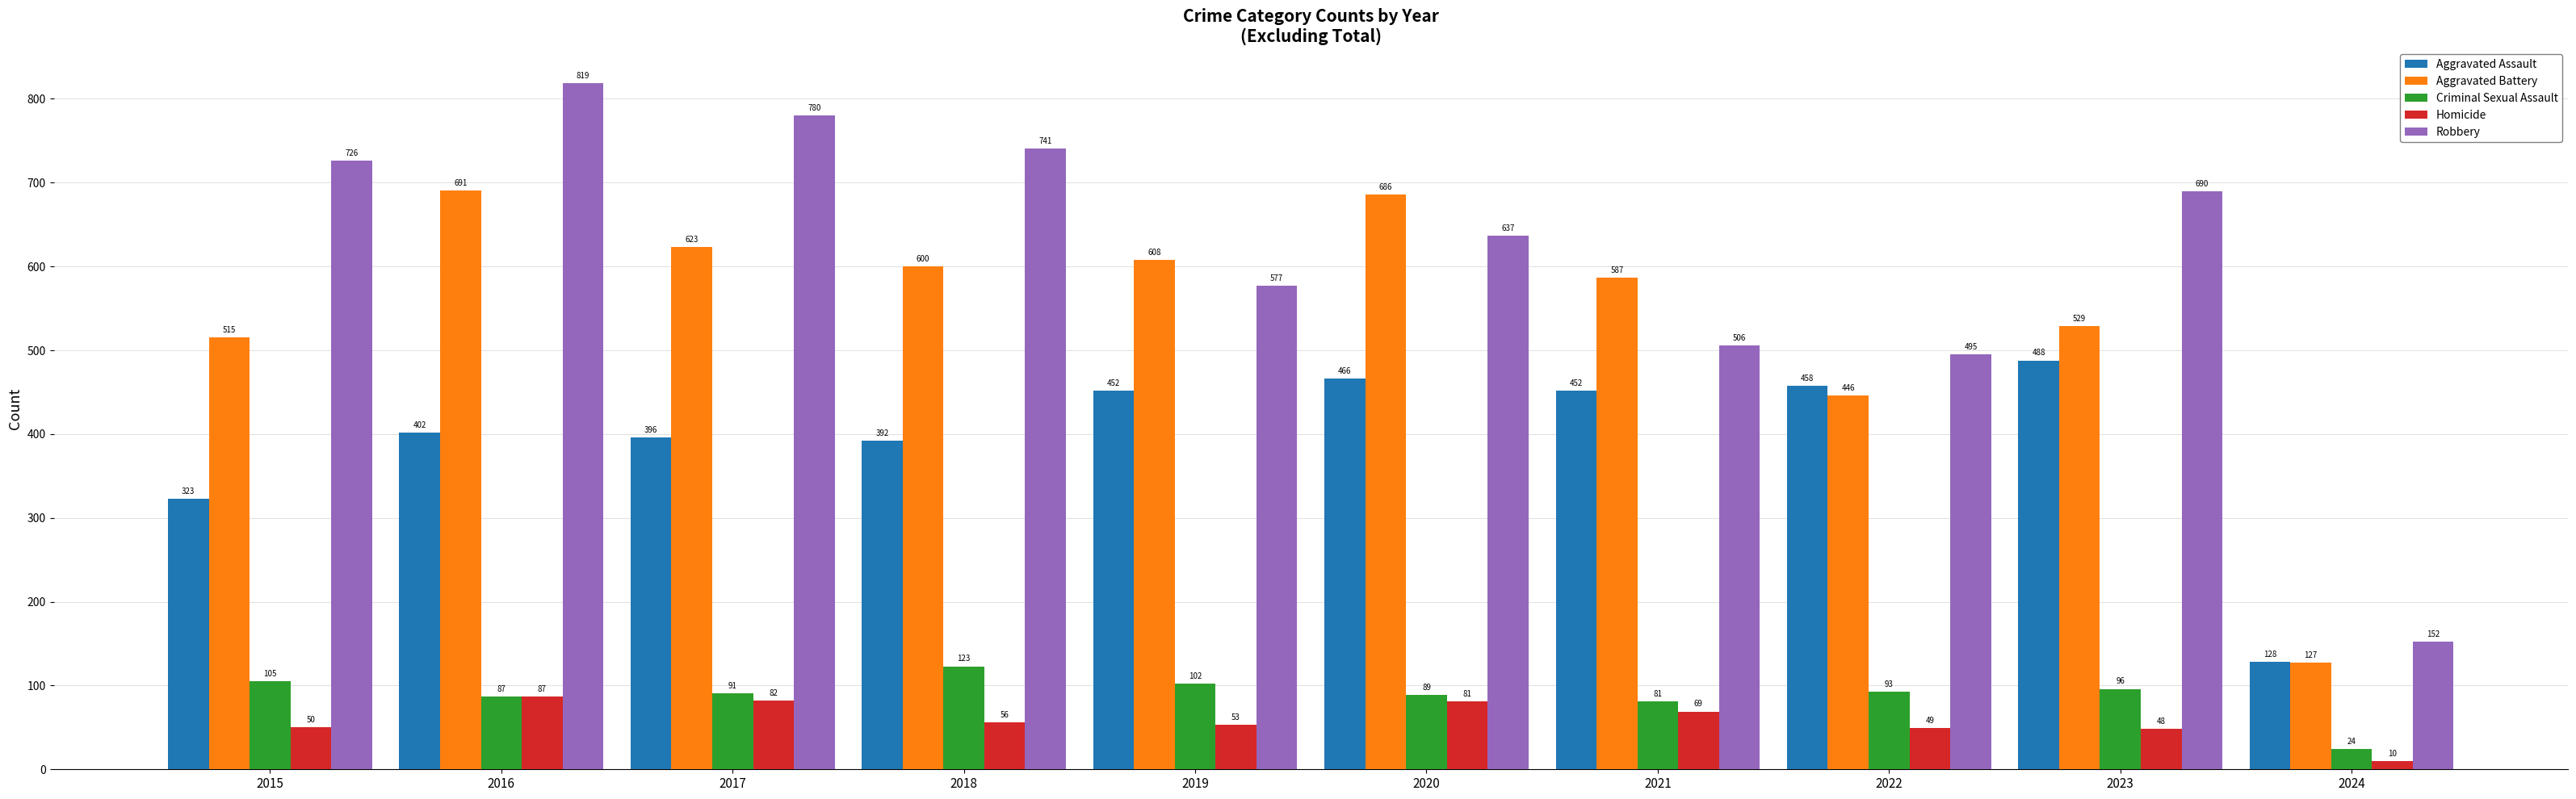

What is the highest value of the Robbery series?

819